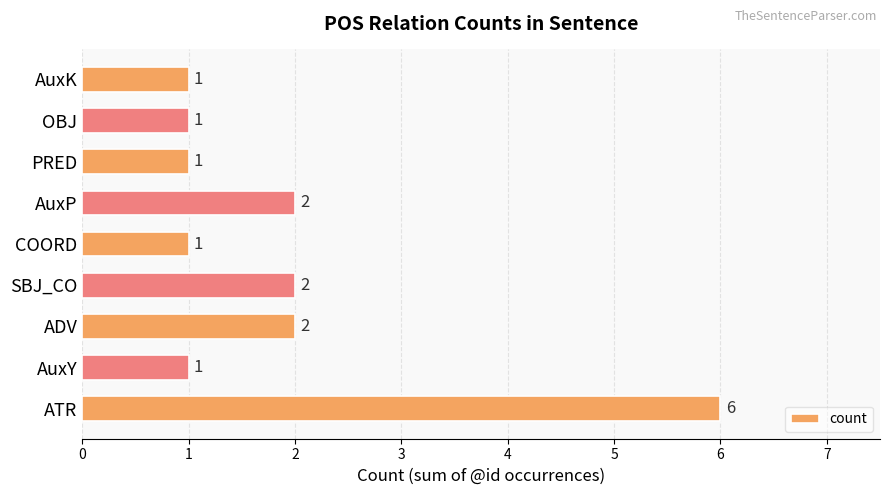

Approximately how many times larger is the value at COORD compared to PRED?

1.0